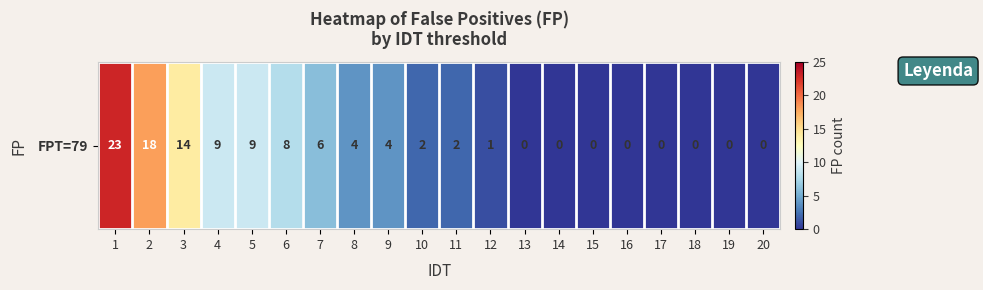

How many values are below 2?

9